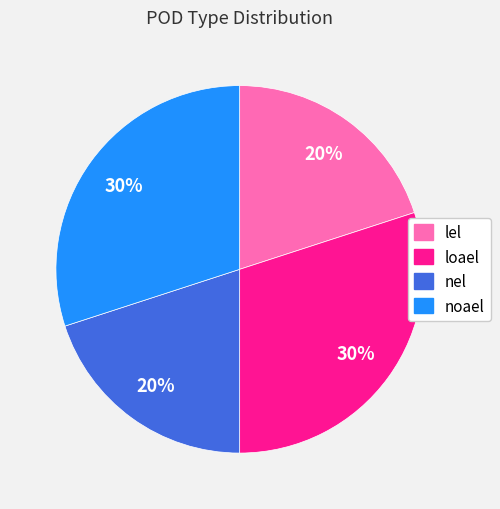

What percentage is the noael slice, to the nearest percent?

30%